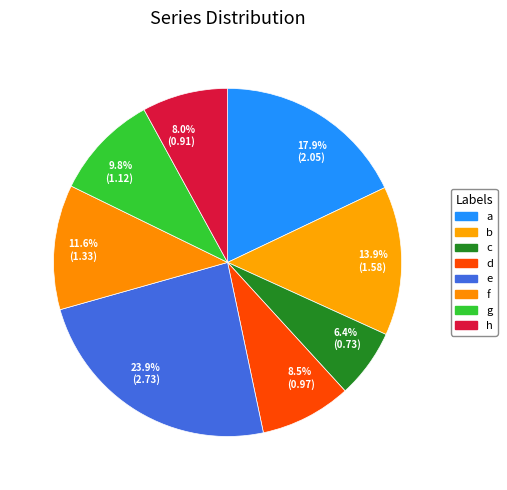

To the nearest percent, what percentage of the pie is h?

8%